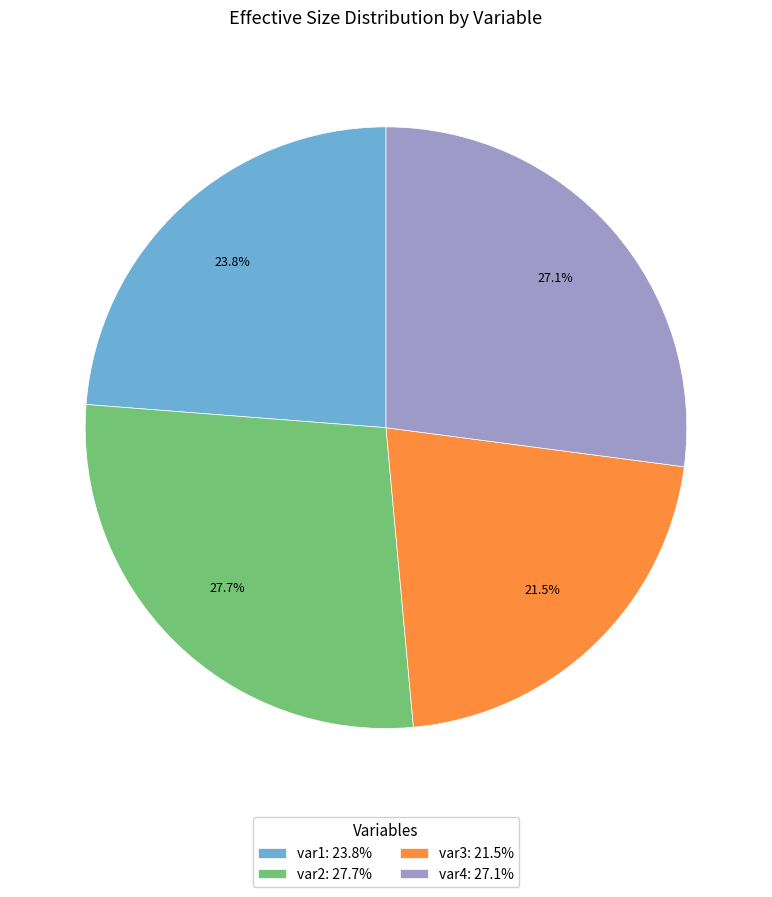

Does any single category account for the majority?

No